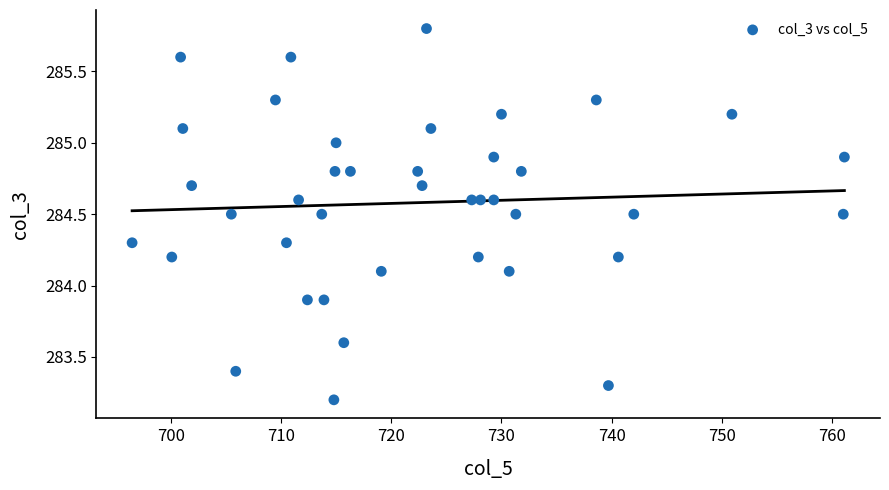

What is the range of Y values (max minus min)?

2.6